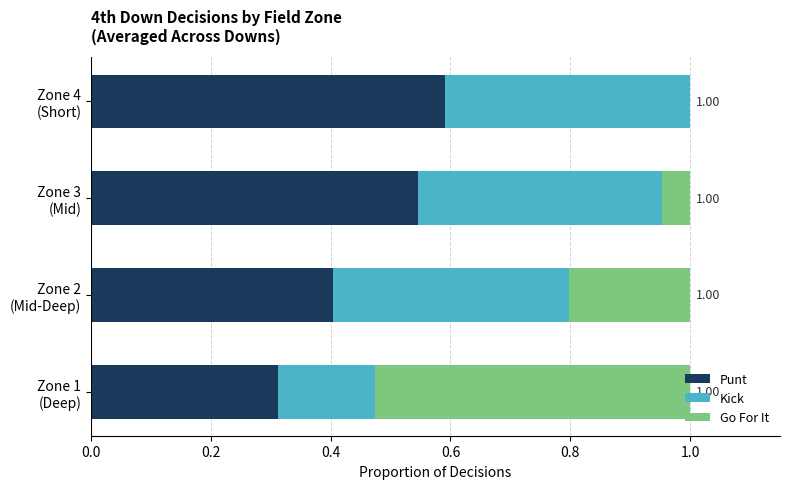

What is the sum of all Punt values?

1.9